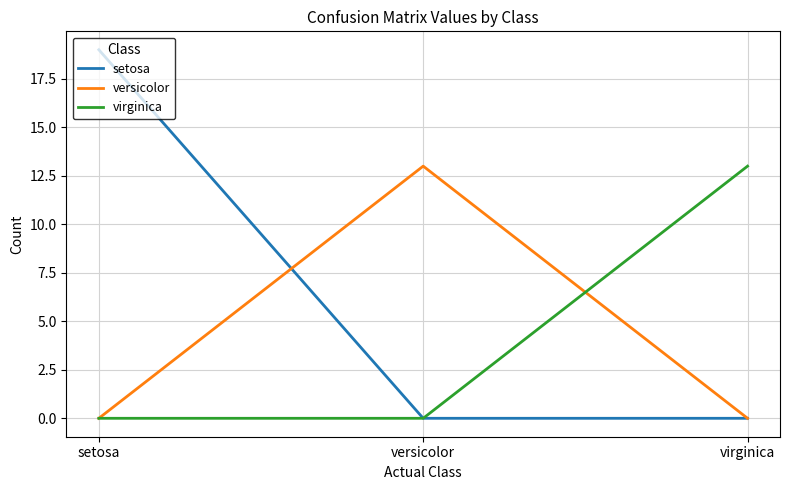

True or false: setosa has a value of 33 at setosa.

False